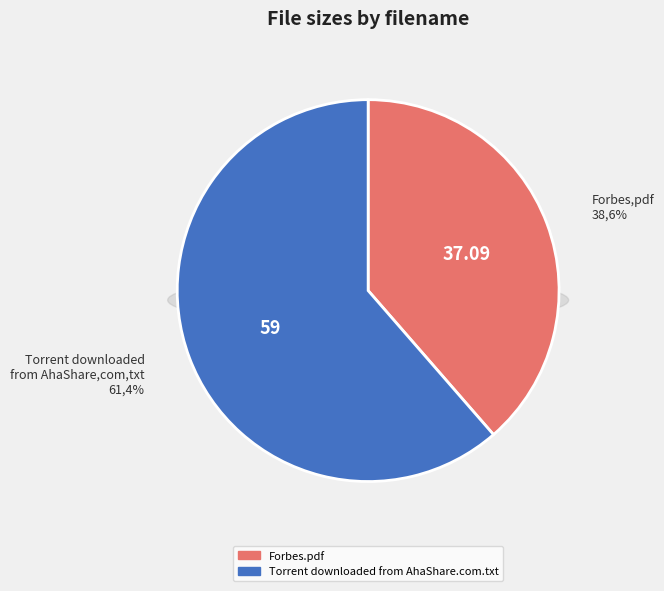

The Torrent downloaded from AhaShare.com.txt slice represents 52% of the pie. True or false?

False